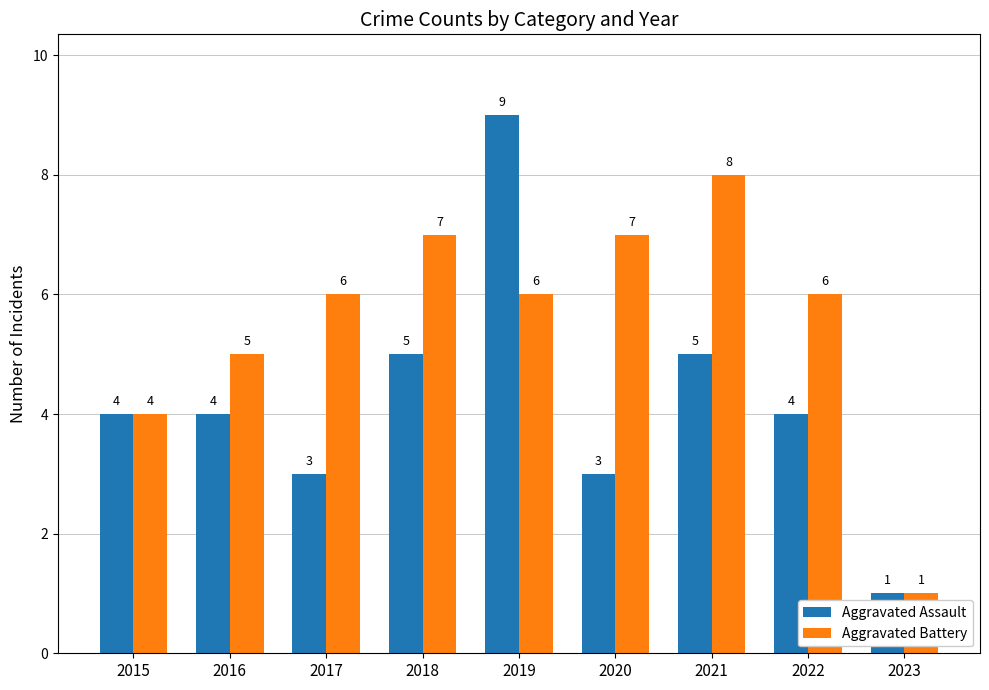

Which category has the highest value in the Aggravated Battery series?

2021